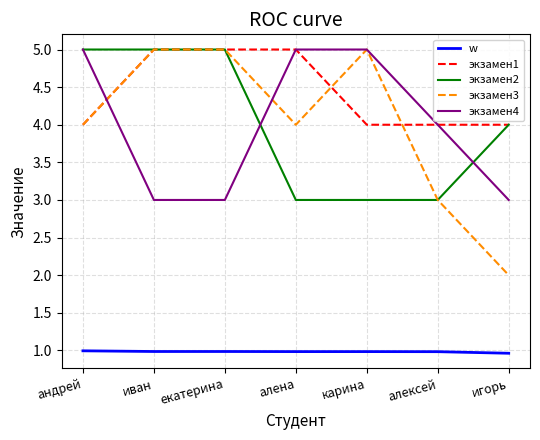

What is the difference between the maximum and minimum values in the экзамен4 series?

2.0